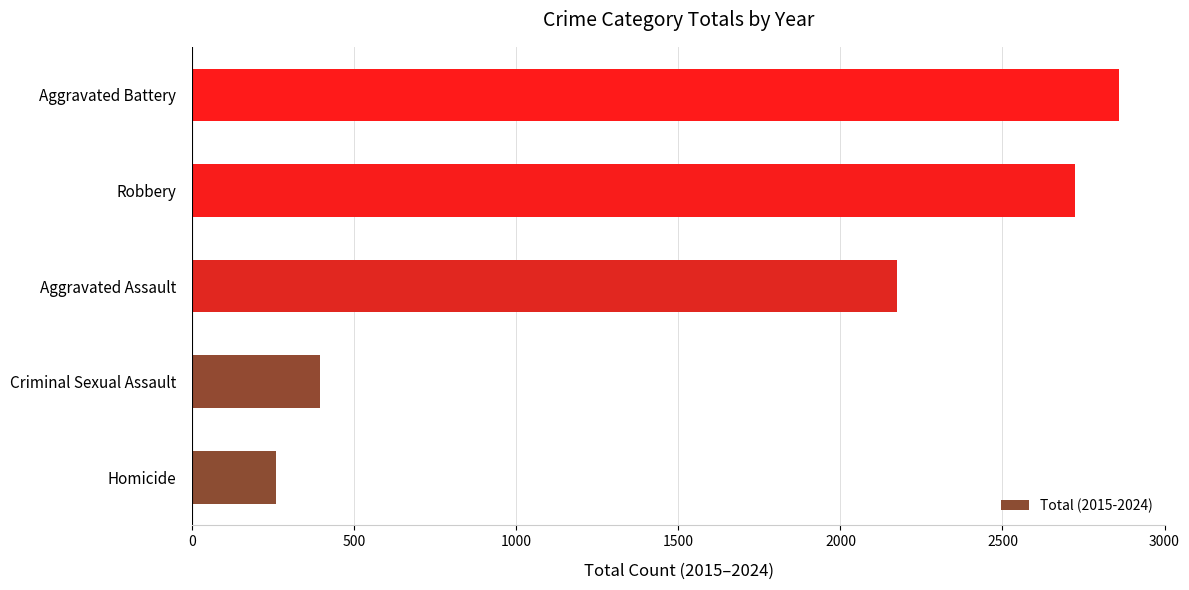

What is the ratio of the value at Aggravated Battery to the value at Aggravated Assault?

1.3